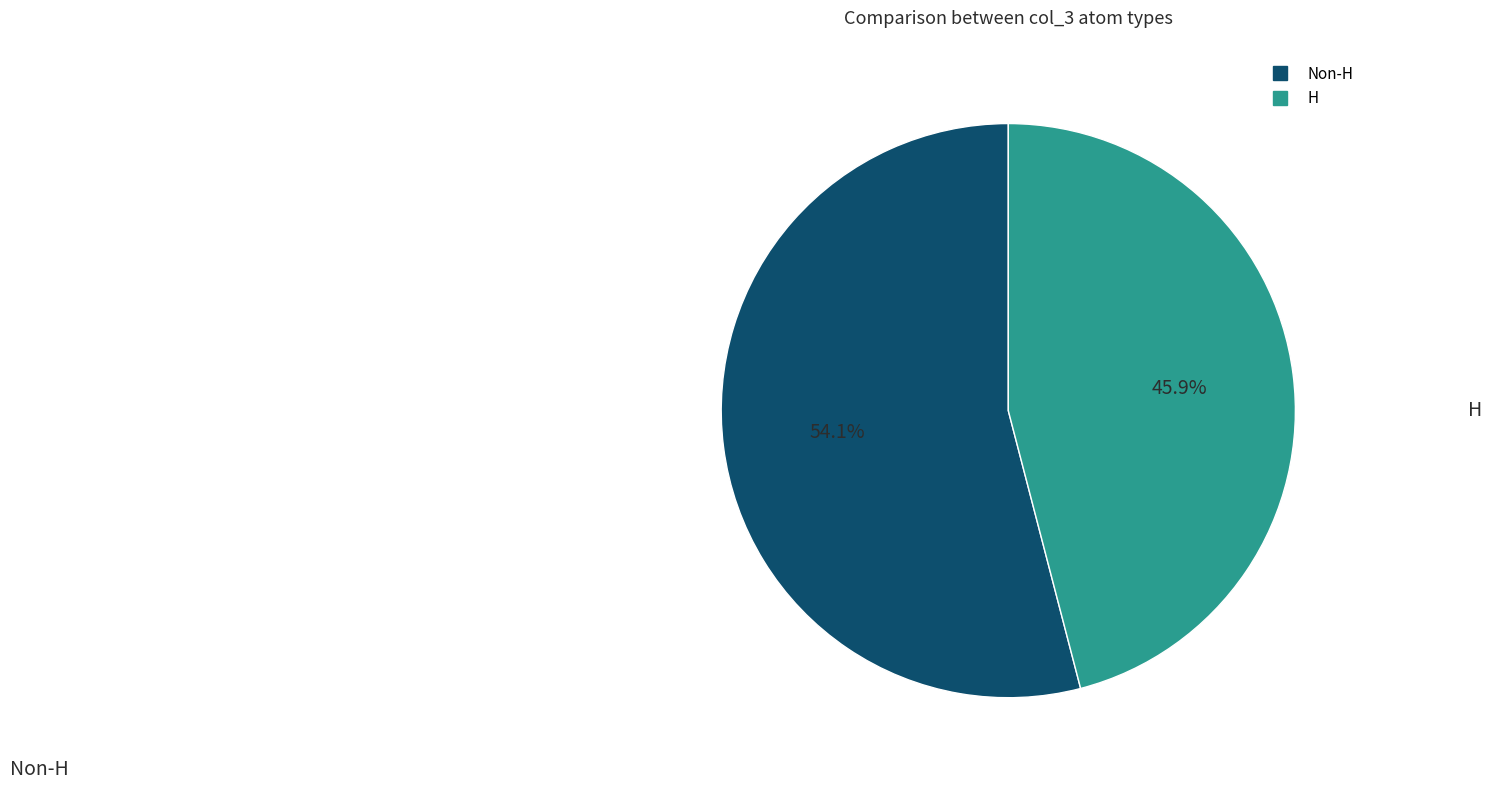

Is there any slice that represents more than half of the pie?

Yes